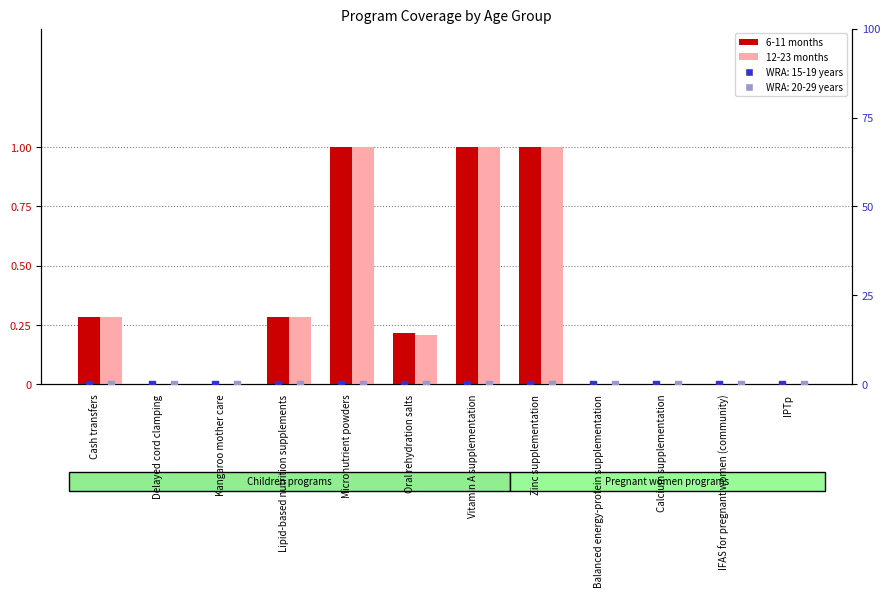

At how many categories does at least one series exceed 0?

6